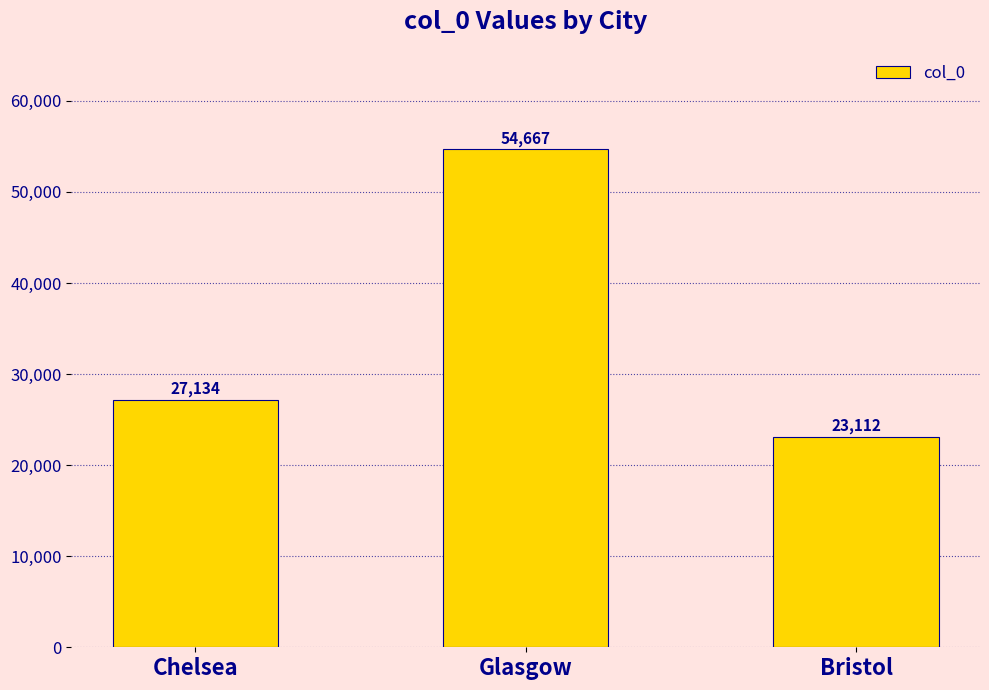

Rank the categories by value from lowest to highest.

Bristol, Chelsea, Glasgow